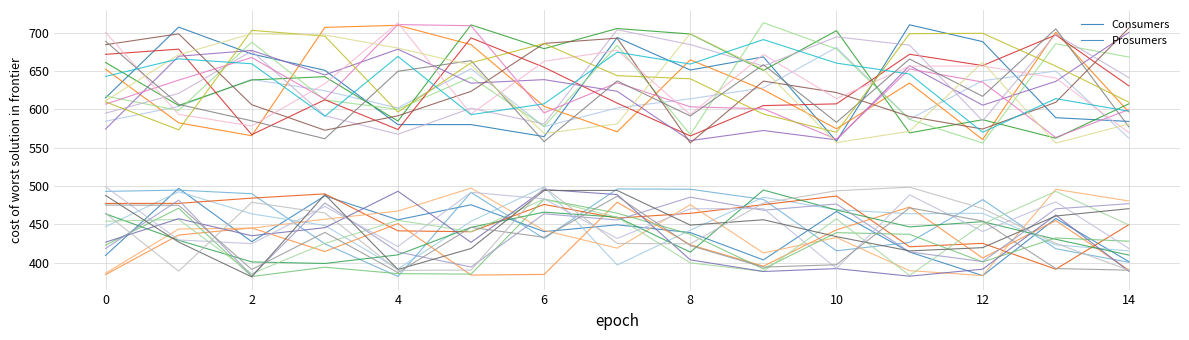

What value does the Prosumers series have at 10?

466.7